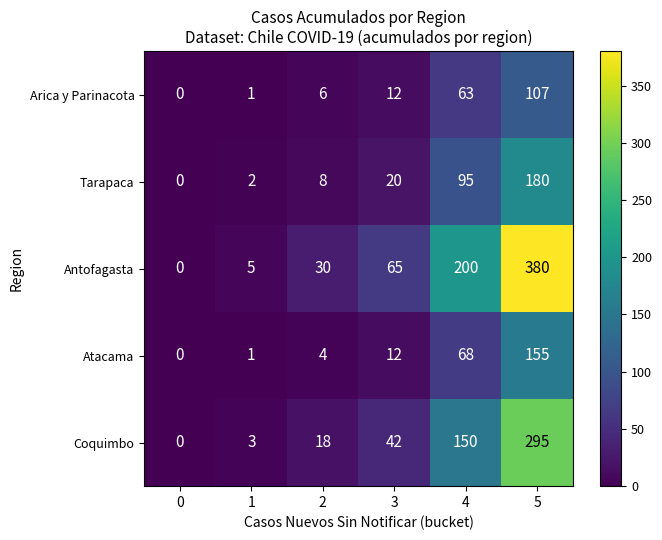

At which category does the chart reach its peak across all series?

5